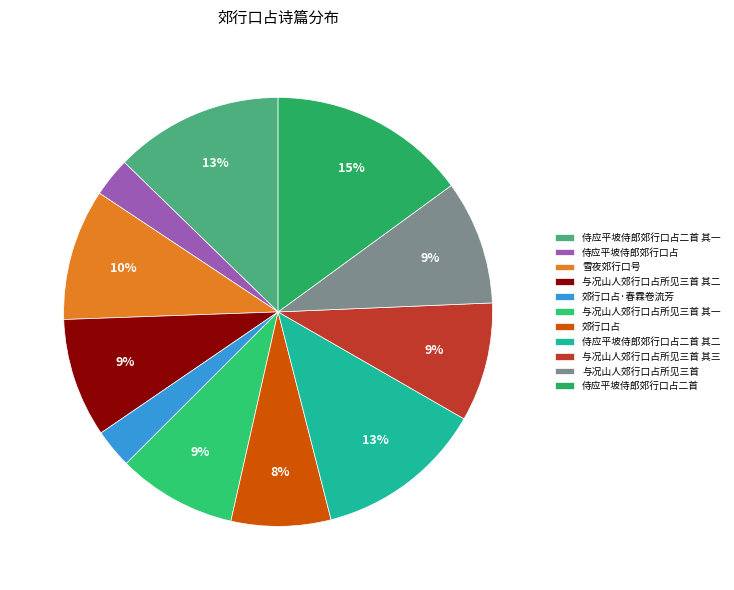

How many slices are in this pie chart?

11